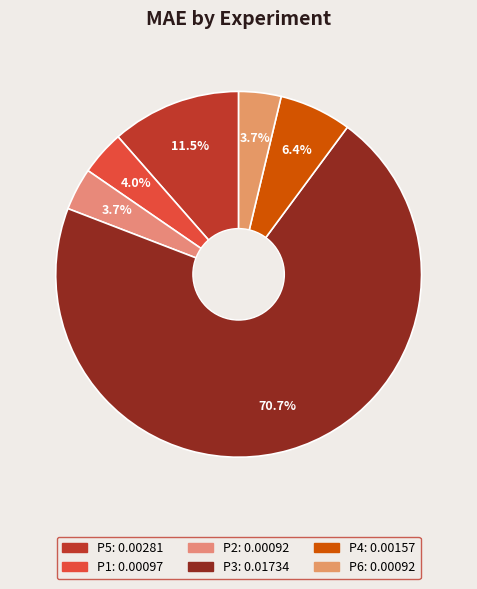

Which category has the smallest portion of the pie?

P6